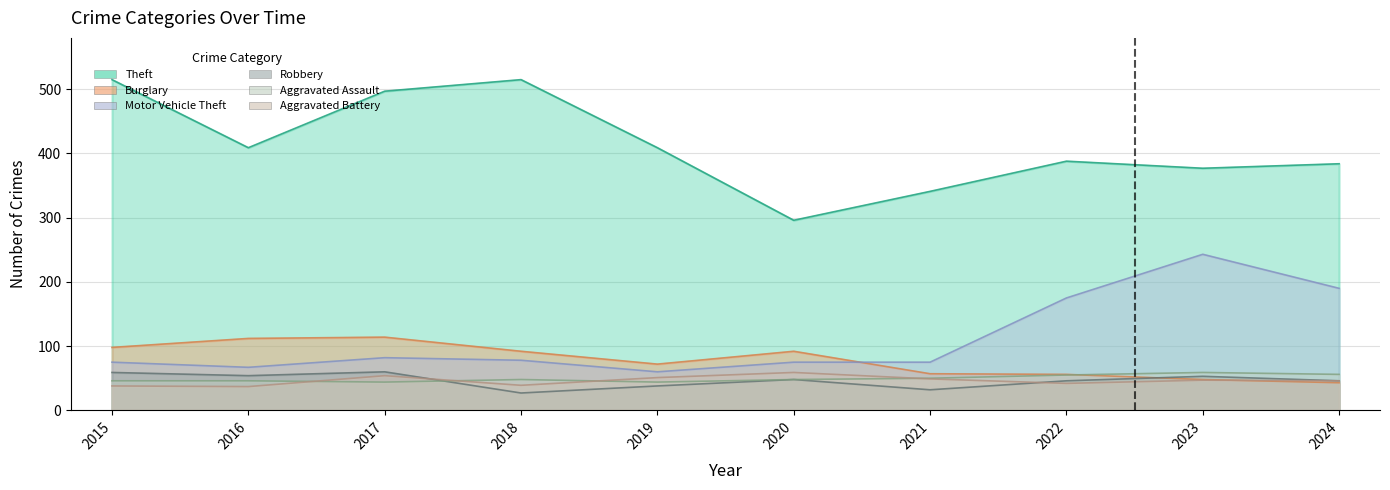

What is the minimum value for Burglary?

43